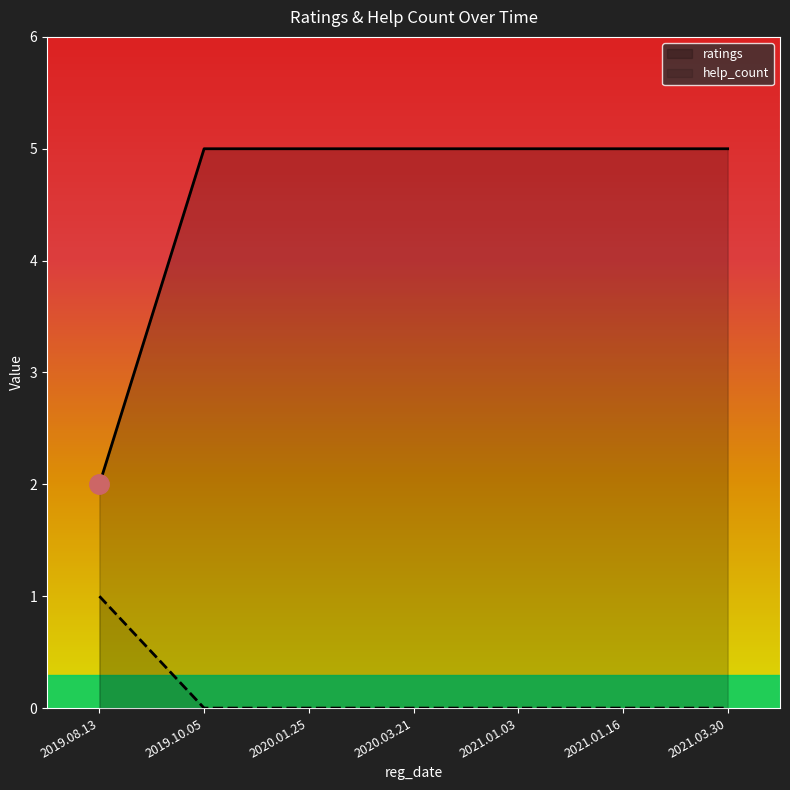

At which label is ratings closest to 3?

2019.08.13